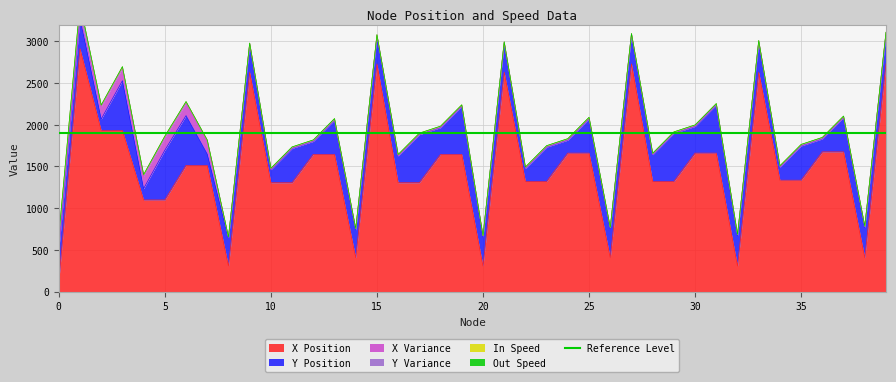

At which category does Out Speed reach its first local valley?

8